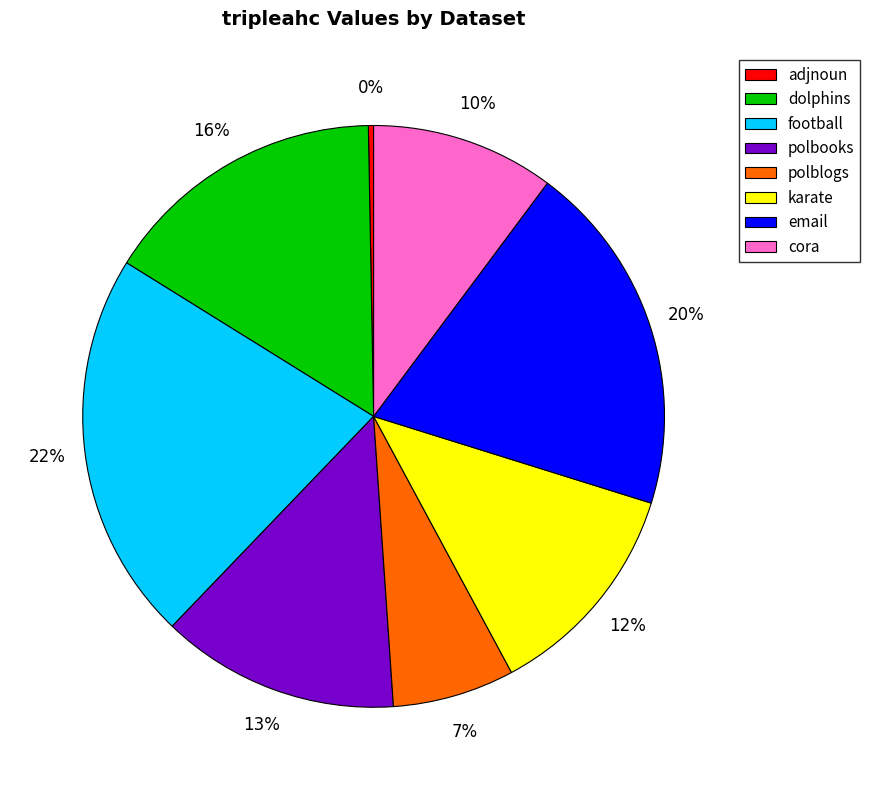

Is the sum of polblogs and polbooks greater than half?

No